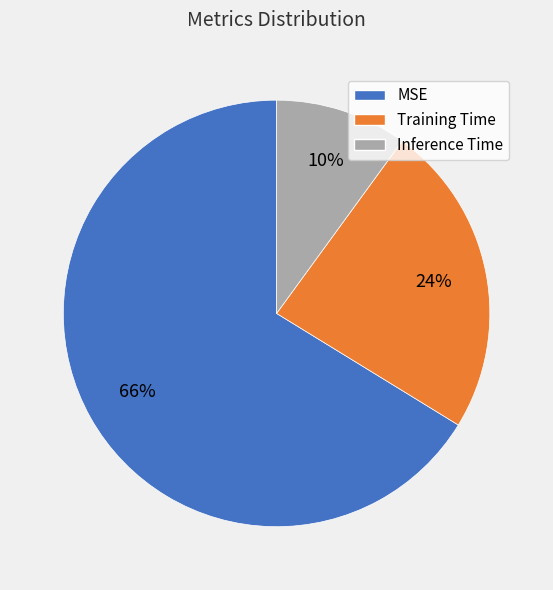

Is it true that Inference Time is 10% of the pie?

True